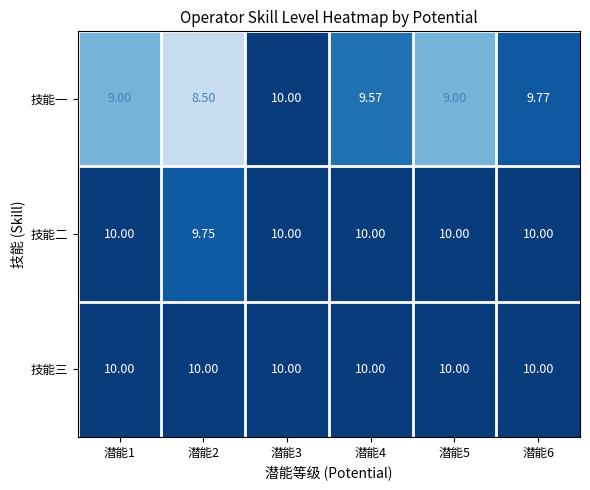

What is the spread (max minus min) of values at 潜能5?

1.0